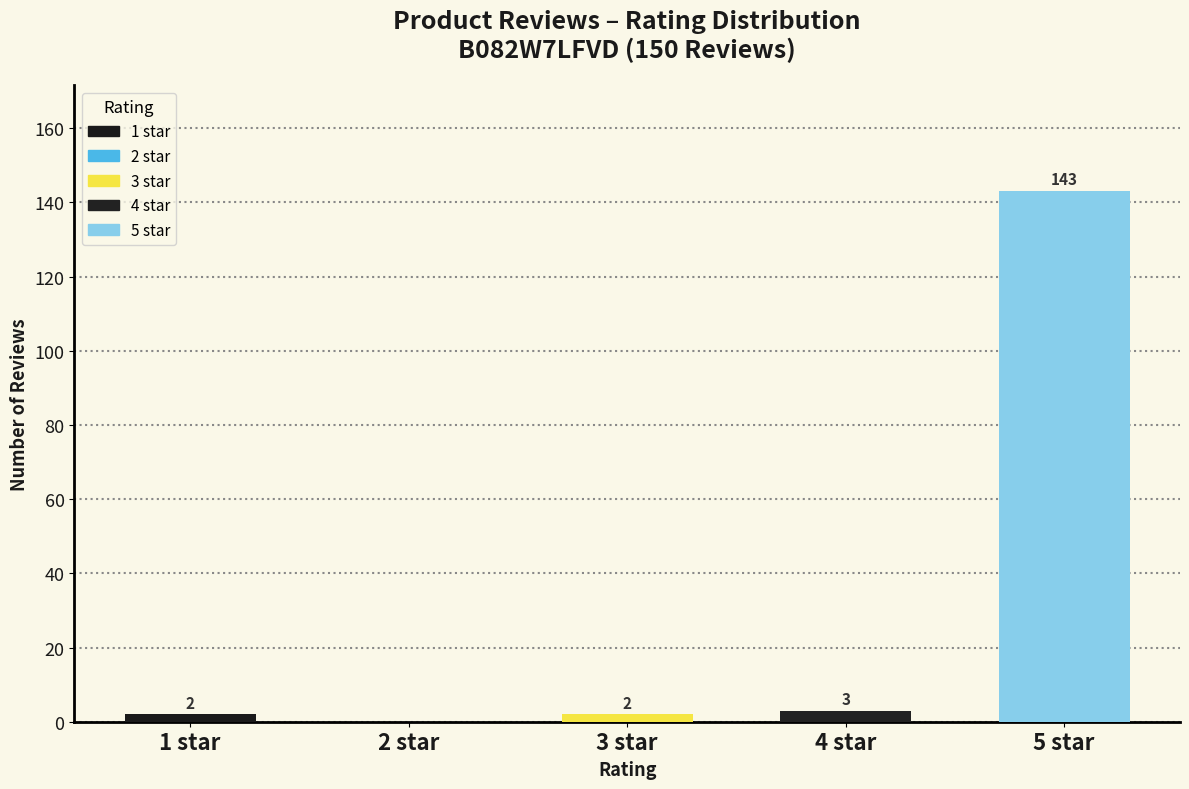

Are the bars horizontal?

No